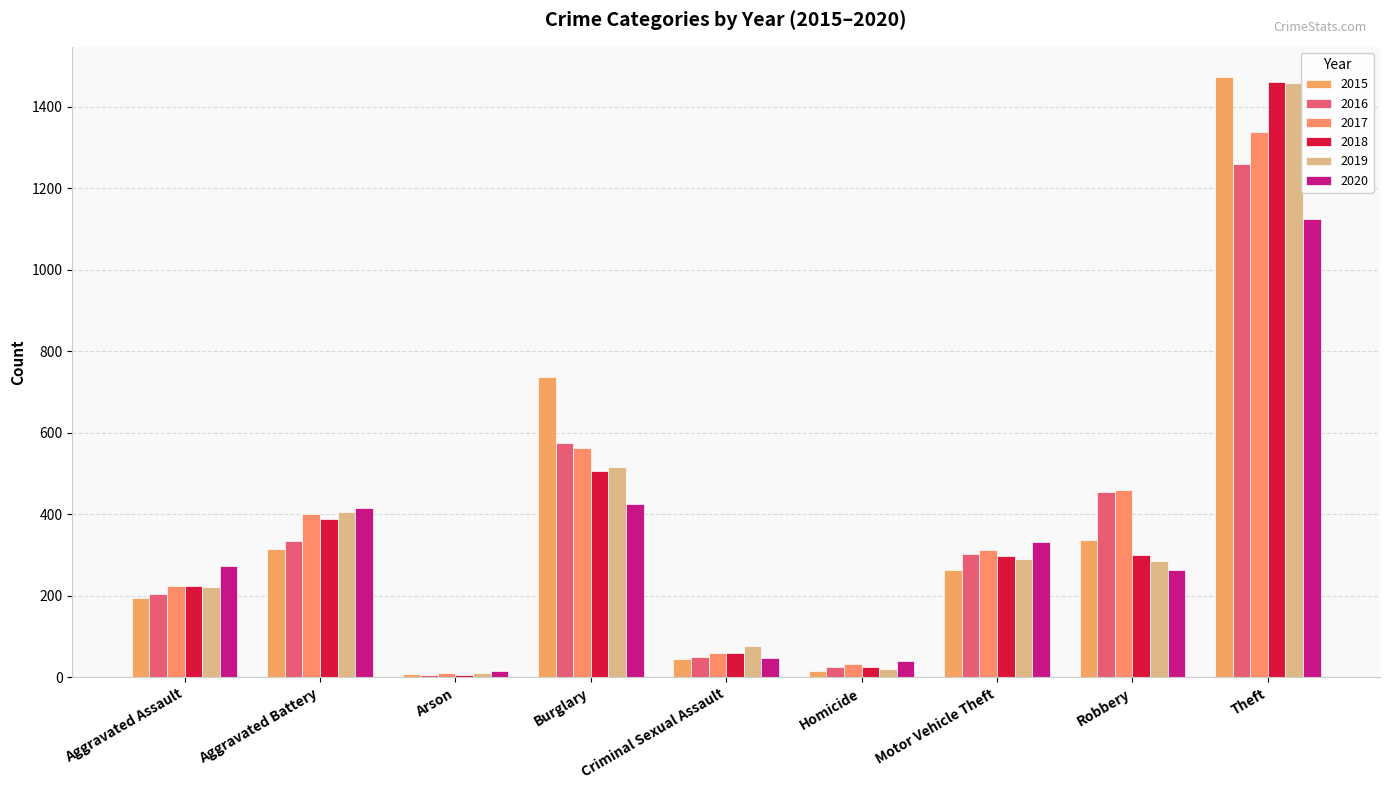

Reading left to right, what are all the values shown in this chart?

2015: Aggravated Assault=194	Aggravated Battery=316	Arson=9	Burglary=738	Criminal Sexual Assault=46	Homicide=15	Motor Vehicle Theft=263	Robbery=337	Theft=1474
2016: Aggravated Assault=206	Aggravated Battery=336	Arson=7	Burglary=576	Criminal Sexual Assault=50	Homicide=26	Motor Vehicle Theft=304	Robbery=454	Theft=1259
2017: Aggravated Assault=224	Aggravated Battery=400	Arson=10	Burglary=562	Criminal Sexual Assault=61	Homicide=33	Motor Vehicle Theft=312	Robbery=460	Theft=1339
2018: Aggravated Assault=225	Aggravated Battery=389	Arson=7	Burglary=506	Criminal Sexual Assault=60	Homicide=25	Motor Vehicle Theft=298	Robbery=301	Theft=1461
2019: Aggravated Assault=223	Aggravated Battery=407	Arson=12	Burglary=517	Criminal Sexual Assault=77	Homicide=22	Motor Vehicle Theft=290	Robbery=287	Theft=1459
2020: Aggravated Assault=273	Aggravated Battery=416	Arson=17	Burglary=425	Criminal Sexual Assault=48	Homicide=41	Motor Vehicle Theft=333	Robbery=263	Theft=1125